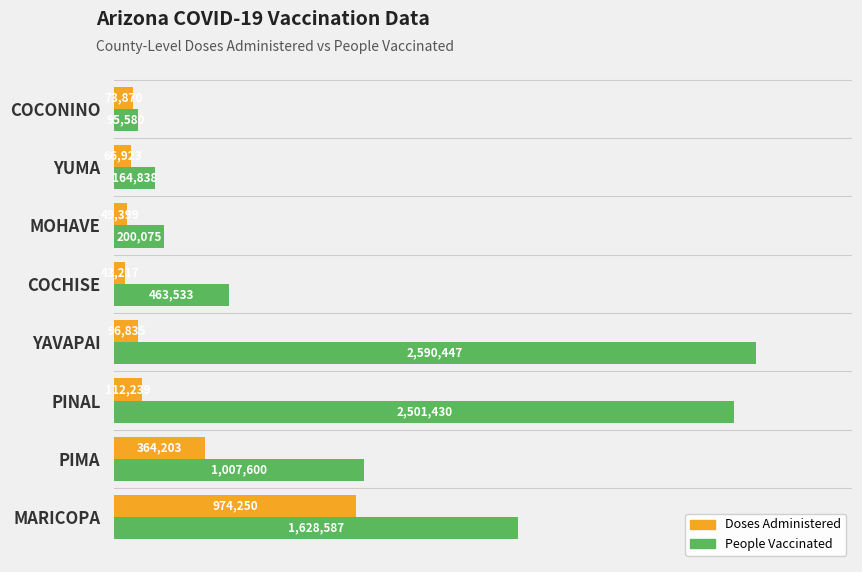

What is the sum of all People Vaccinated values?

8652090